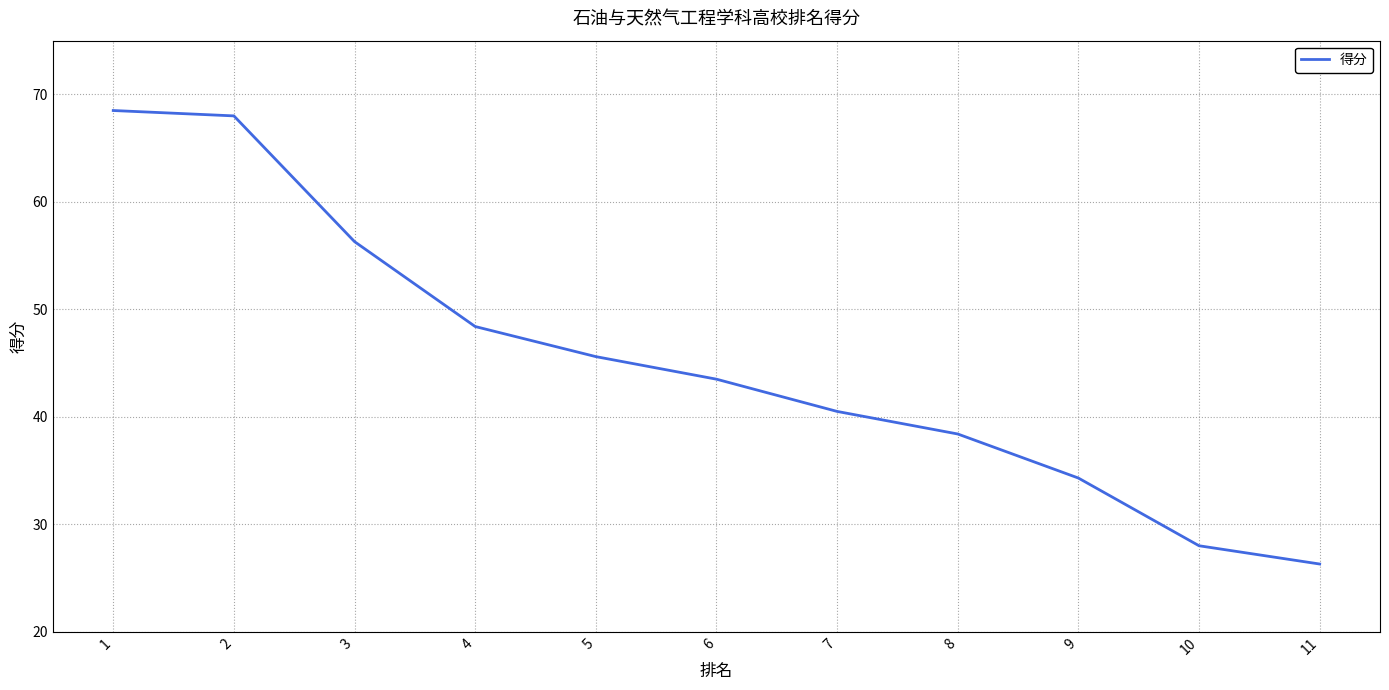

What is the greatest value displayed?

68.5